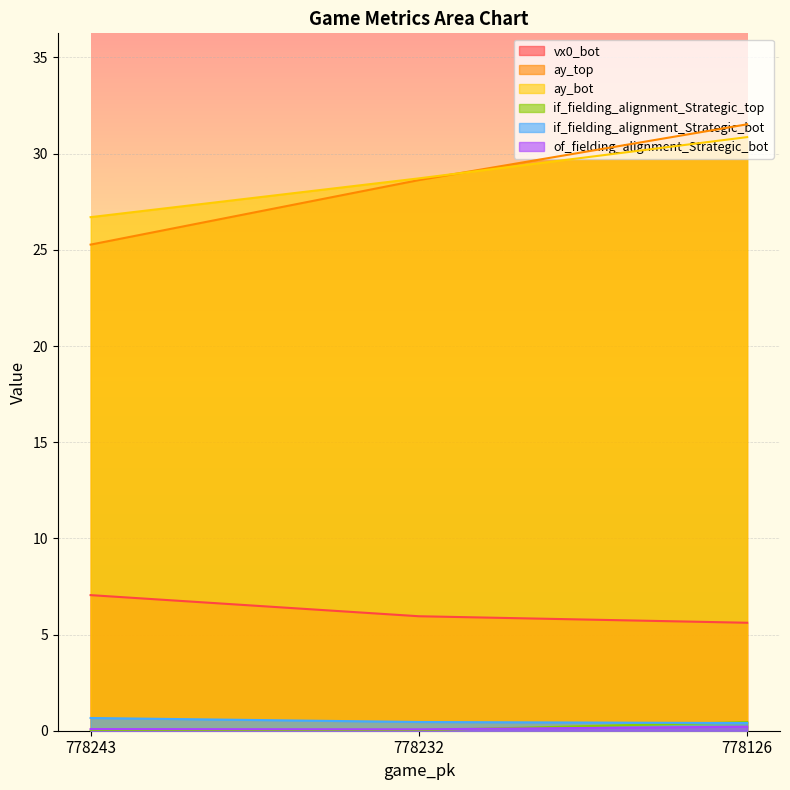

What is the difference between the maximum and minimum values in the of_fielding_alignment_Strategic_bot series?

0.1